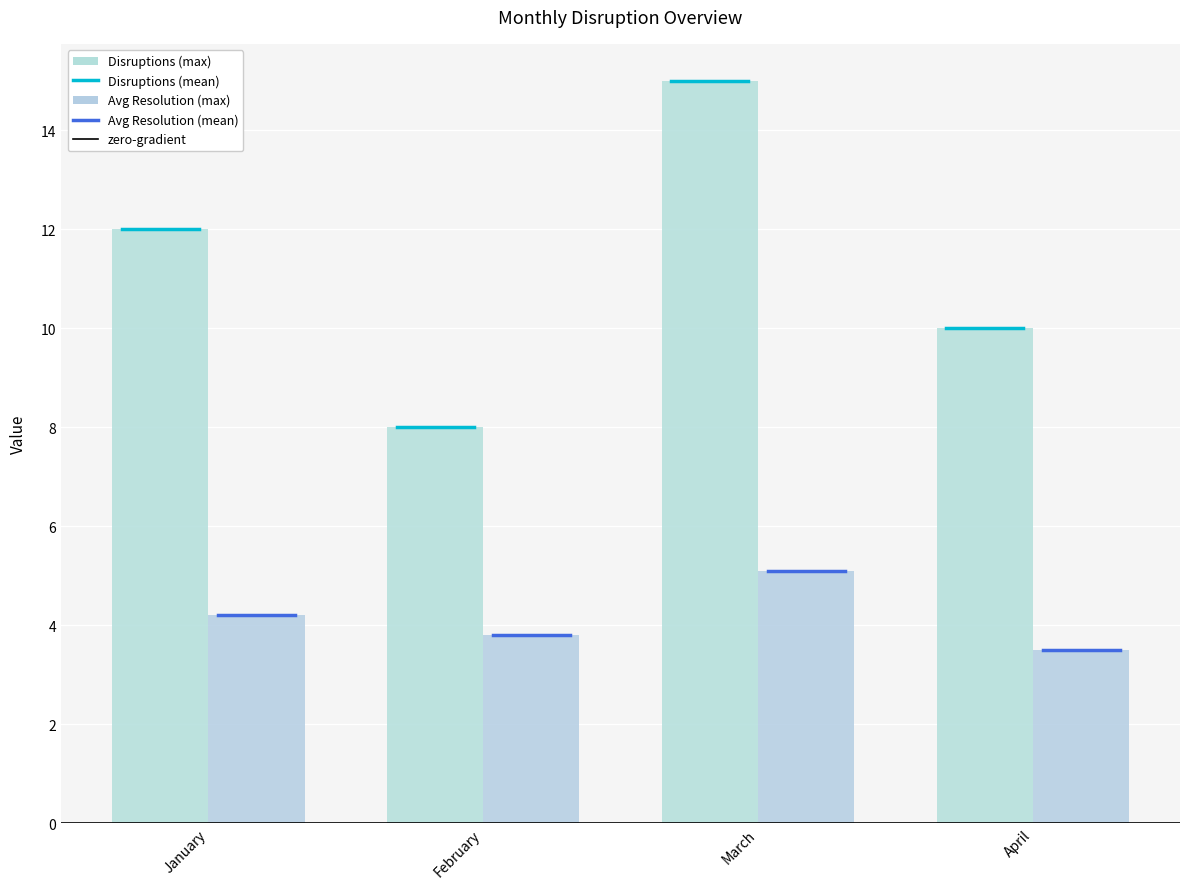

Reading right to left, extract all data points from this chart.

Disruptions: April=10.0	March=15.0	February=8.0	January=12.0
Avg Resolution (hrs): April=3.5	March=5.1	February=3.8	January=4.2